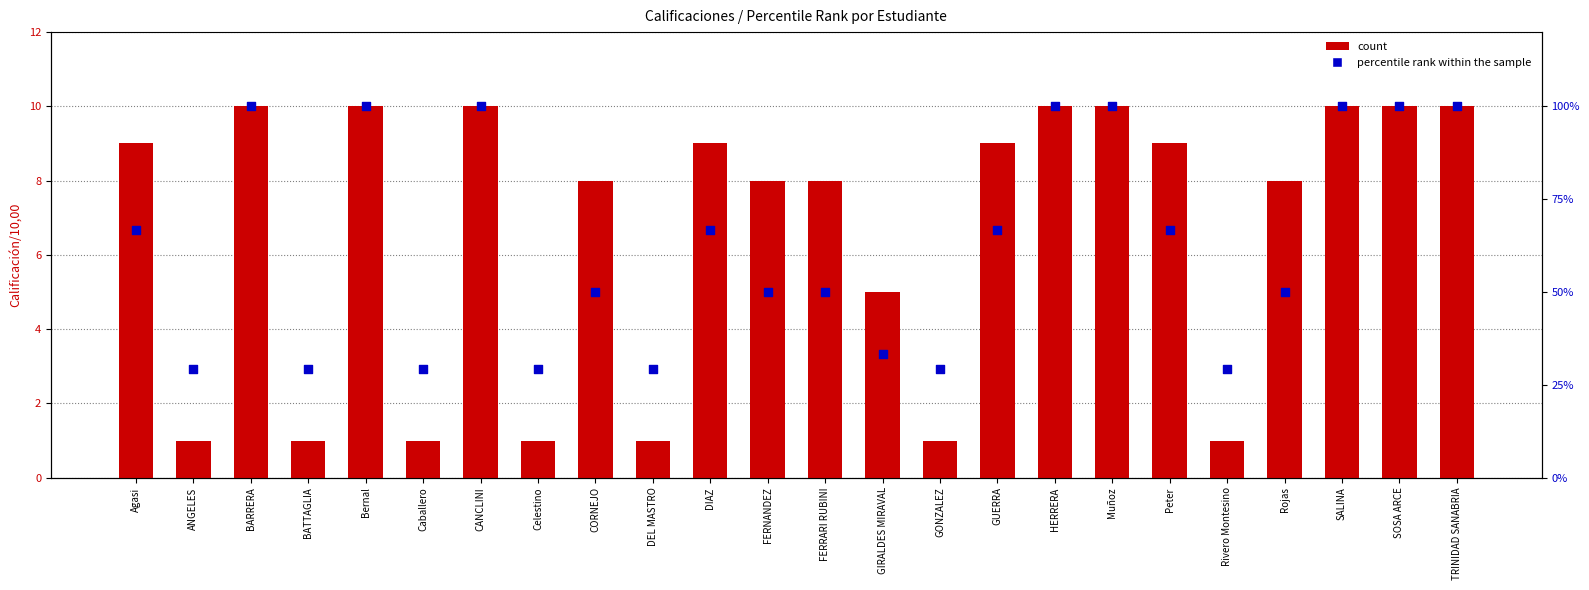

Which series has the largest Y range (max minus min)?

percentile rank within the sample